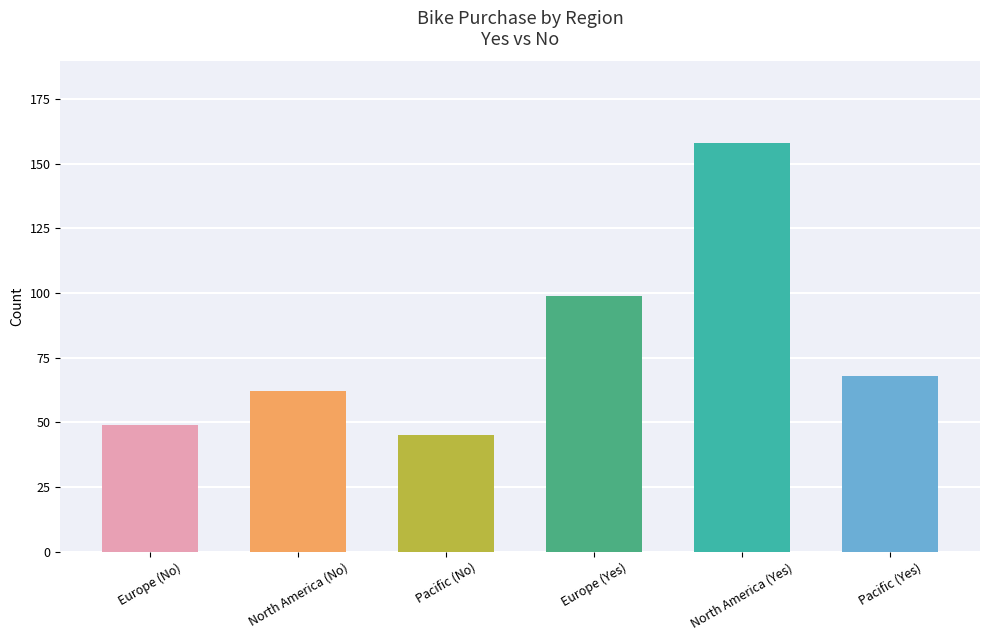

True or false: the data shows 92 at North America (No).

False